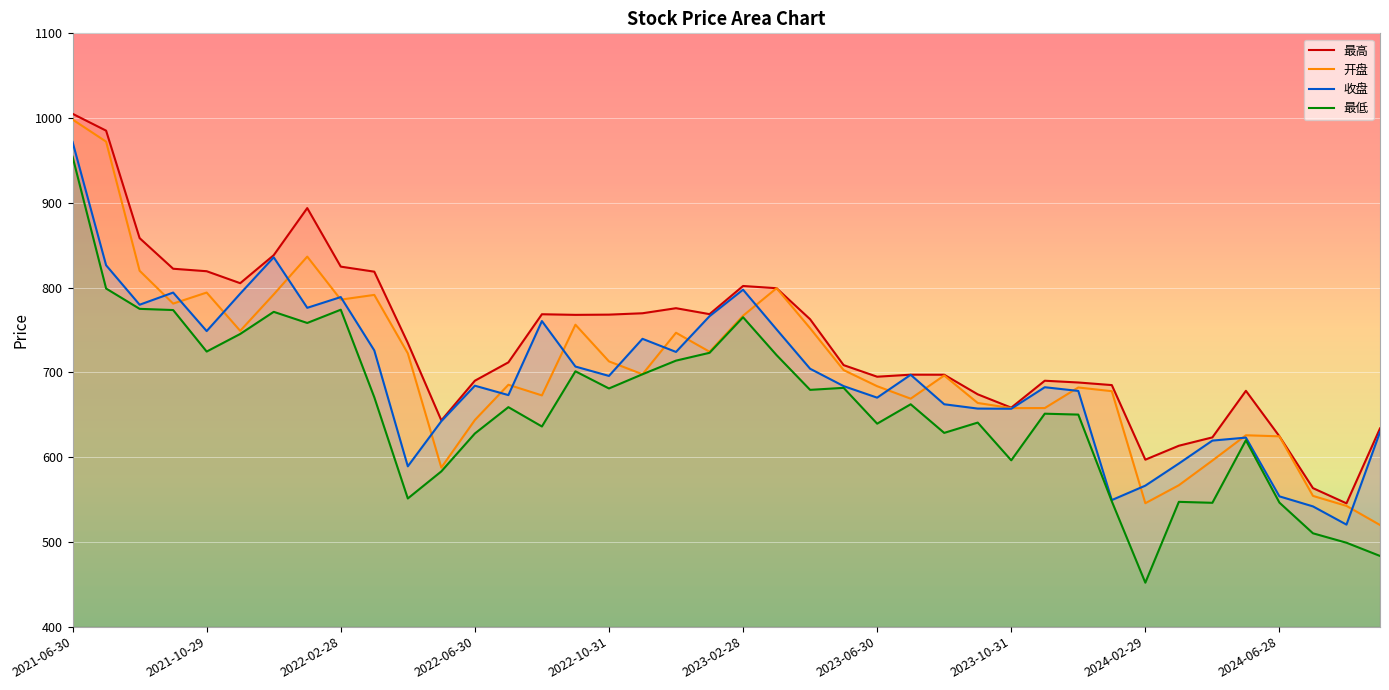

What is the difference between the maximum and second lowest values in the 收盘 series?

429.9